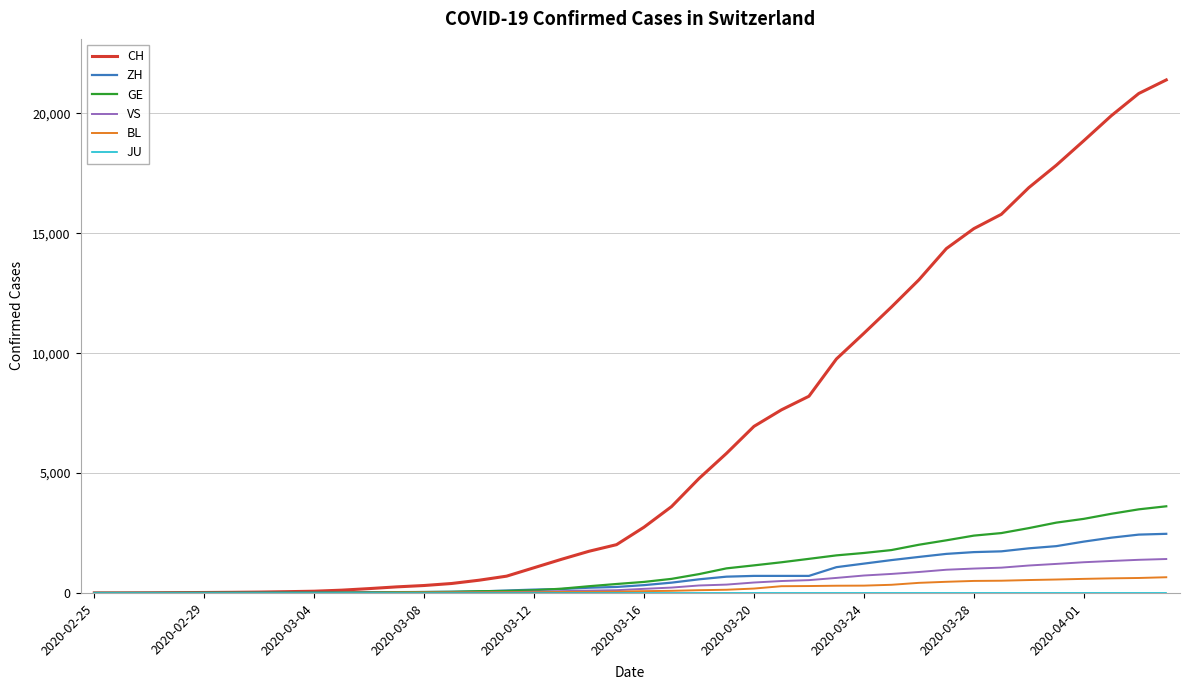

Which series has the largest total across all categories?

CH